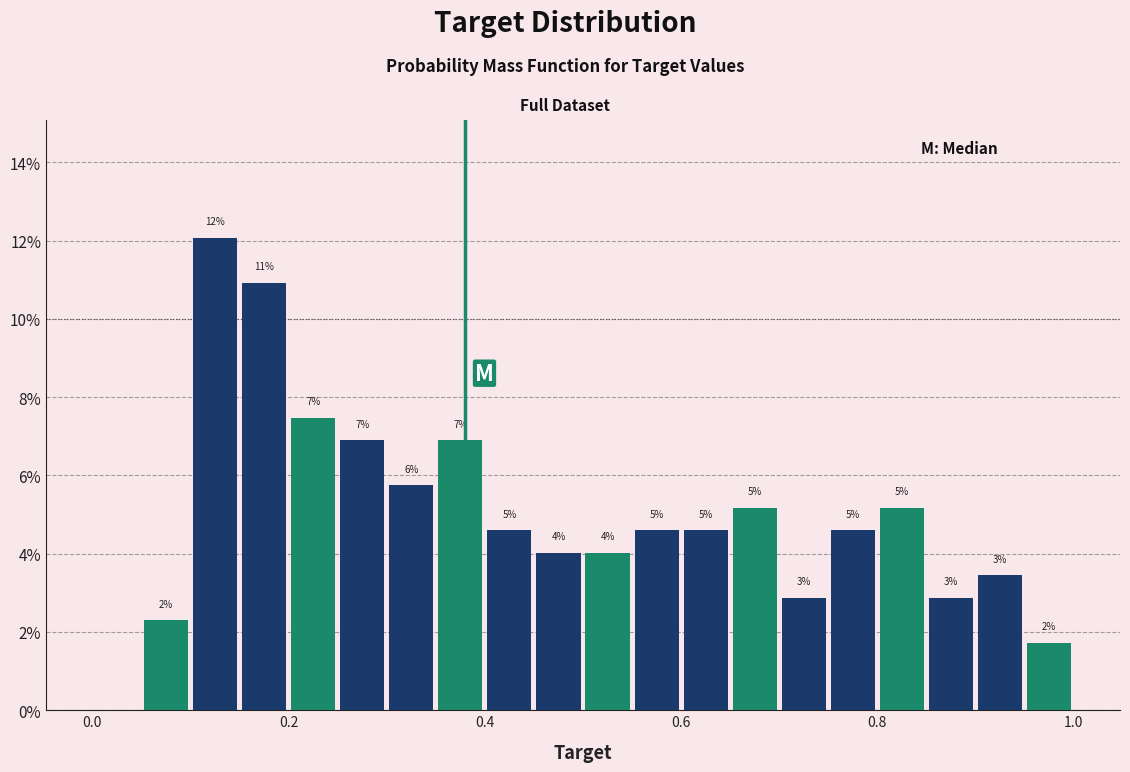

Read against the x-axis, roughly where is the centre of the tallest bar?

0.12